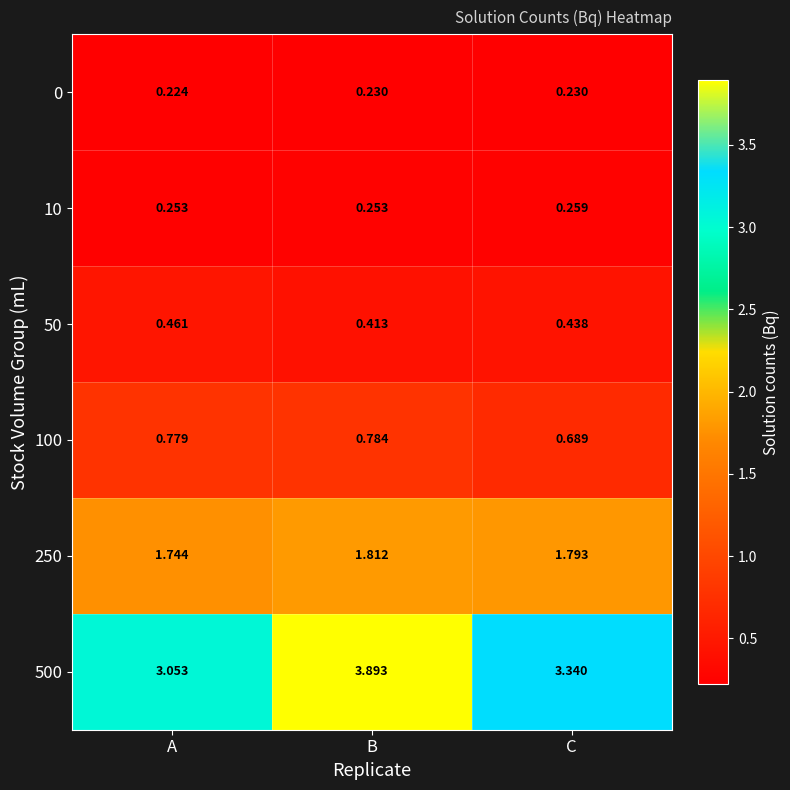

At which category is the sum across all series the highest?

B